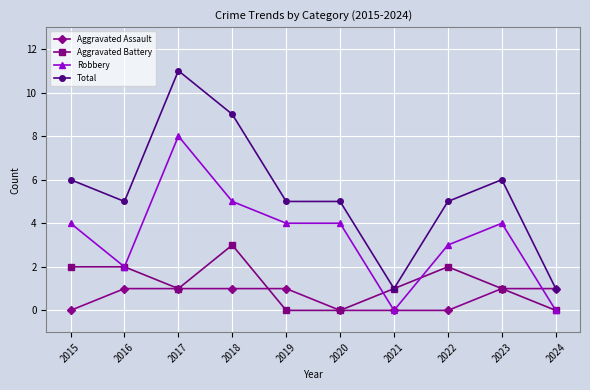

Which series has the widest spread of values?

Total